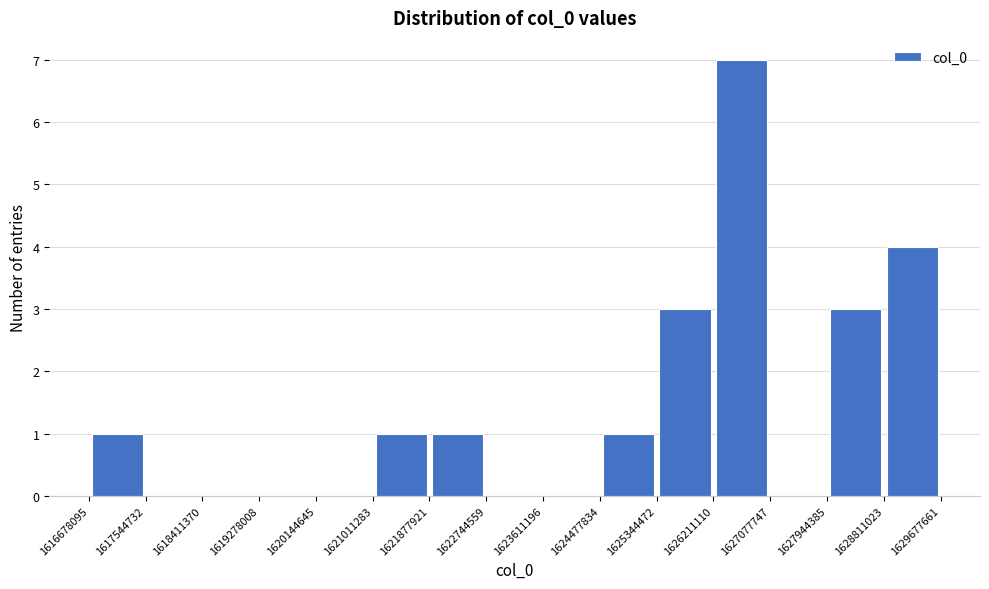

Reading left to right, transcribe this chart: for each bar, give the range it covers on the x-axis and its height. The values are not printed on the chart, so give them approximately, as read against the axis.

1616678095 to 1617544732: 1
1617544732 to 1618411370: 0
1618411370 to 1619278008: 0
1619278008 to 1620144645: 0
1620144645 to 1621011283: 0
1621011283 to 1621877921: 1
1621877921 to 1622744559: 1
1622744559 to 1623611196: 0
1623611196 to 1624477834: 0
1624477834 to 1625344472: 1
1625344472 to 1626211110: 3
1626211110 to 1627077747: 7
1627077747 to 1627944385: 0
1627944385 to 1628811023: 3
1628811023 to 1629677661: 4